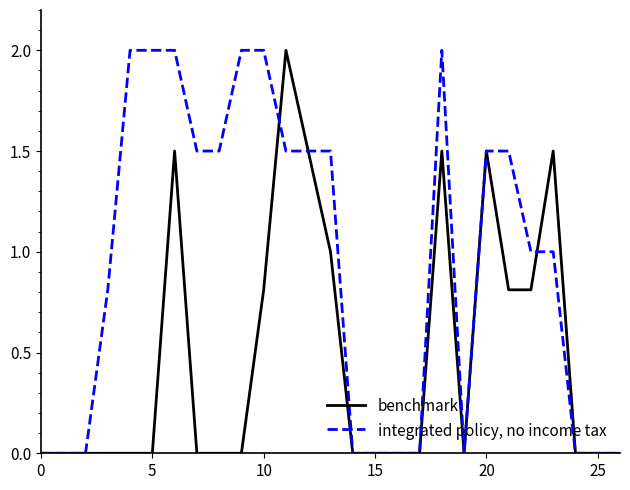

What are all the series names shown in the legend?

benchmark, integrated policy, no income tax